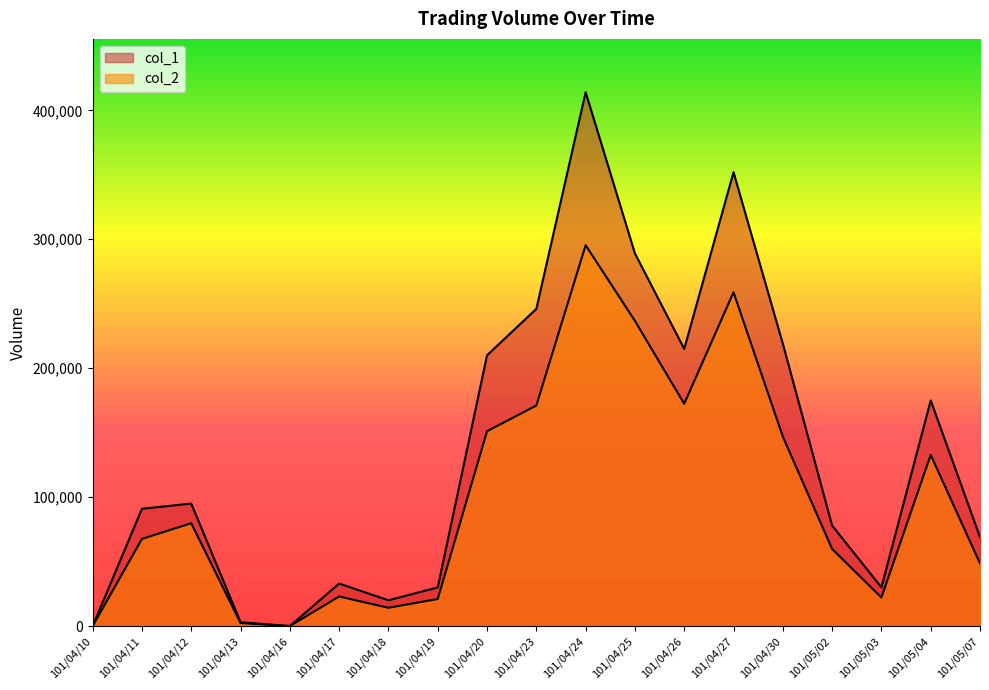

True or false: col_2 and col_1 cross at least once.

False